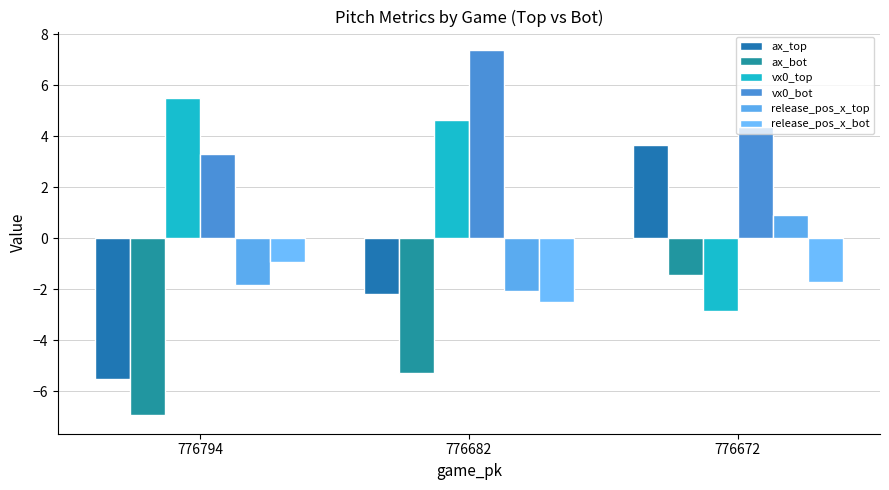

What is the sum of the ax_top values at 776794 and 776682?

-7.7